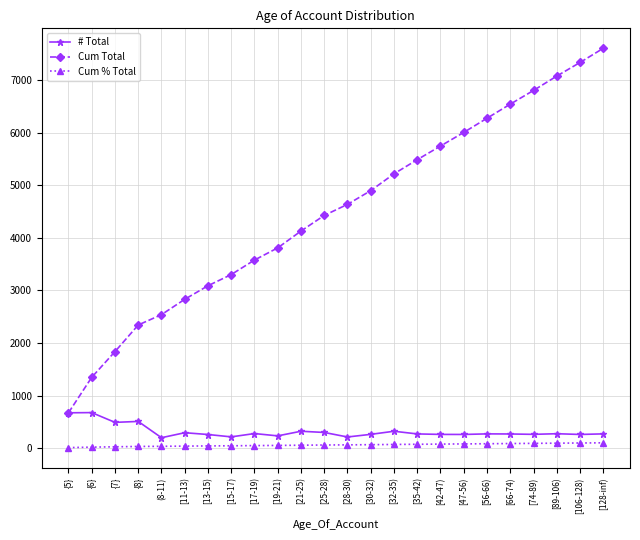

True or false: # Total and Cum % Total intersect in this chart.

False